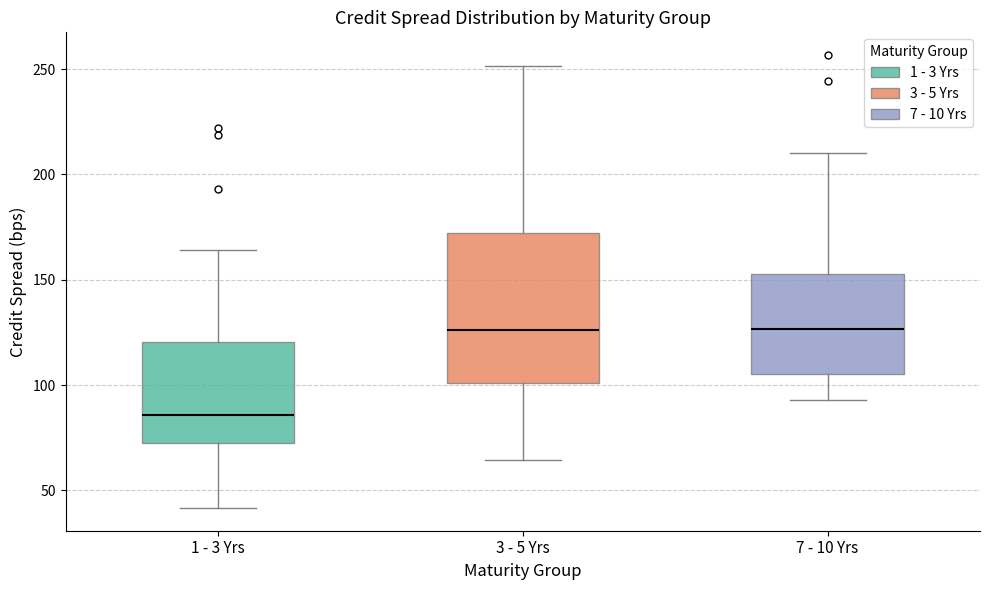

Reading left to right, transcribe this box plot: for each box, give where its median line is, the range the box spans, and where its two whiskers end, as read against the y-axis. The values are not printed on the chart, so give them approximately, as read against the axis.

1 - 3 Yrs: median 85, box 75 to 120, whiskers 40 to 165
3 - 5 Yrs: median 125, box 100 to 170, whiskers 65 to 250
7 - 10 Yrs: median 125, box 105 to 155, whiskers 95 to 210